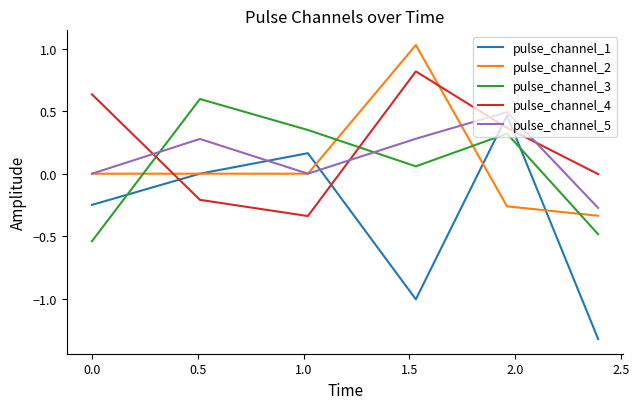

How many times do pulse_channel_2 and pulse_channel_3 cross each other?

4